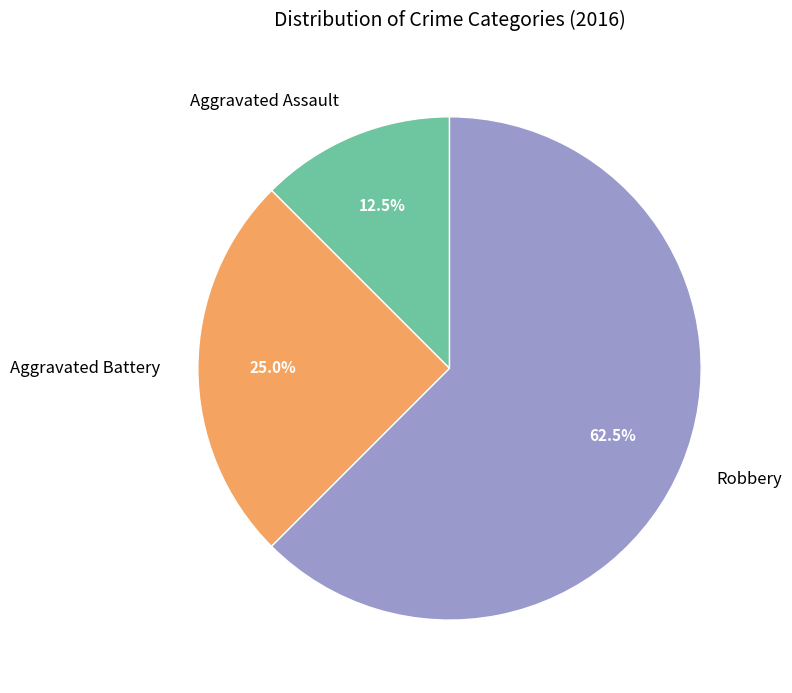

Count the number of slices in the pie.

3